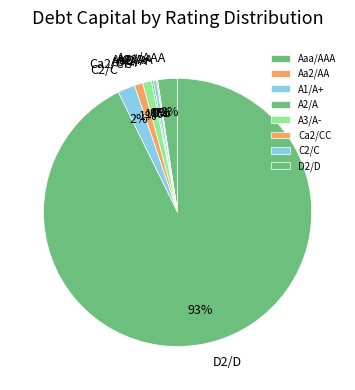

To the nearest percent, what is the difference between the A3/A- and C2/C slice percentages?

1%